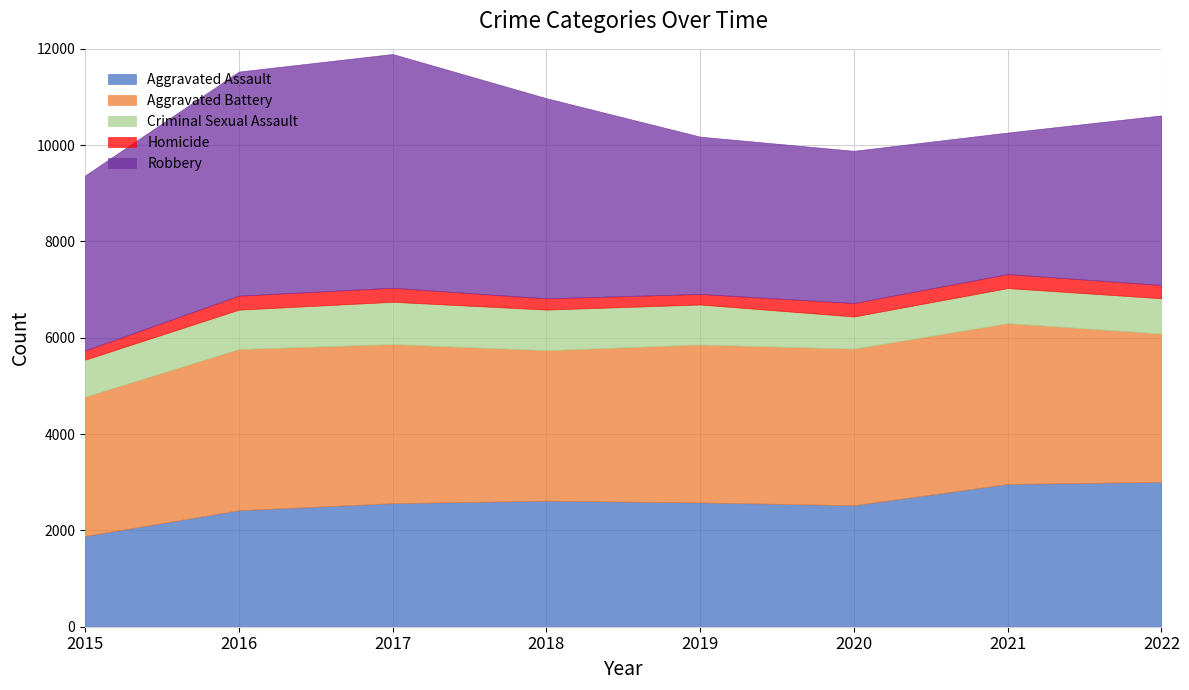

At which category does Aggravated Assault reach its first local peak?

2018